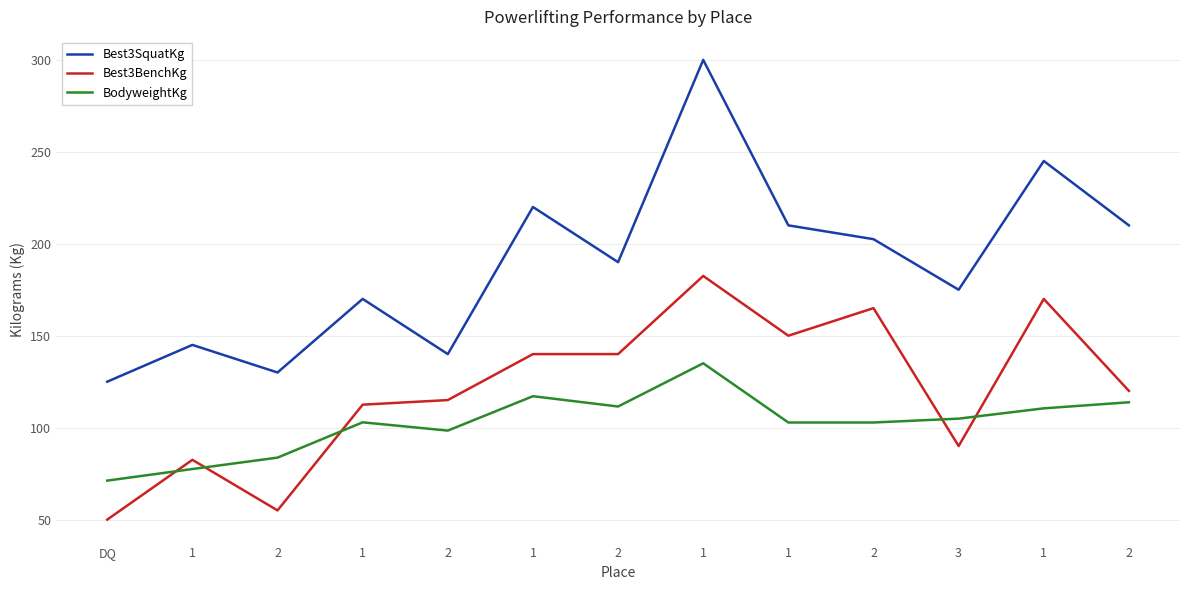

Count the number of data series in this chart.

3